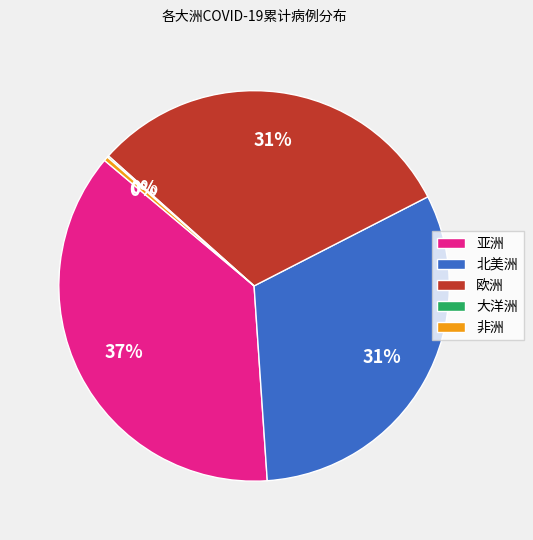

Which slice is the largest?

亚洲